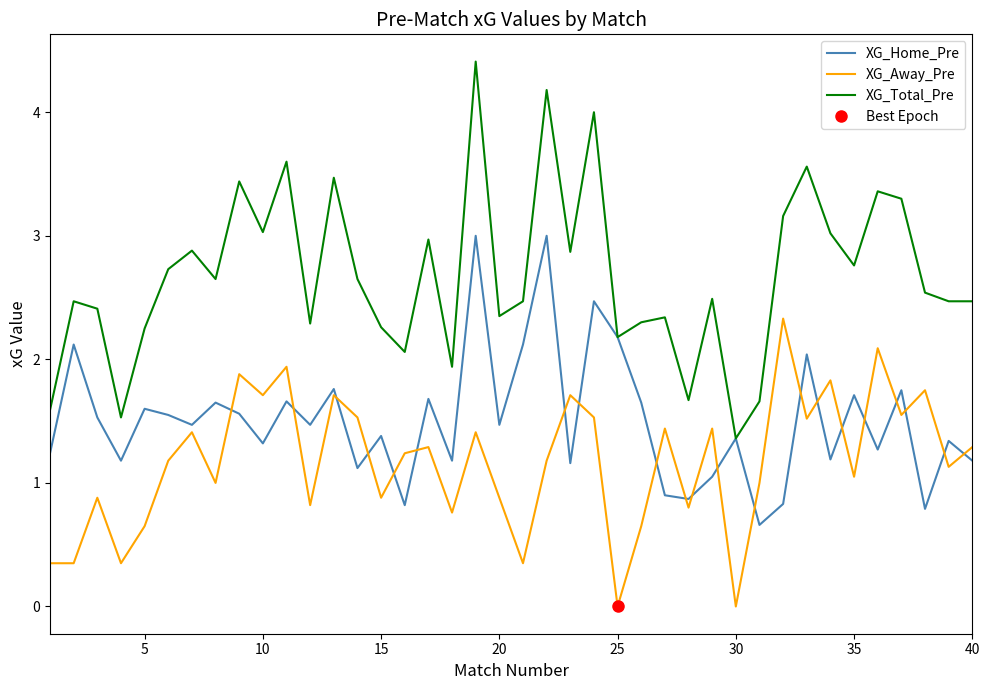

Is the value of XG_Away_Pre at 10 greater than the value of XG_Home_Pre at 29?

No